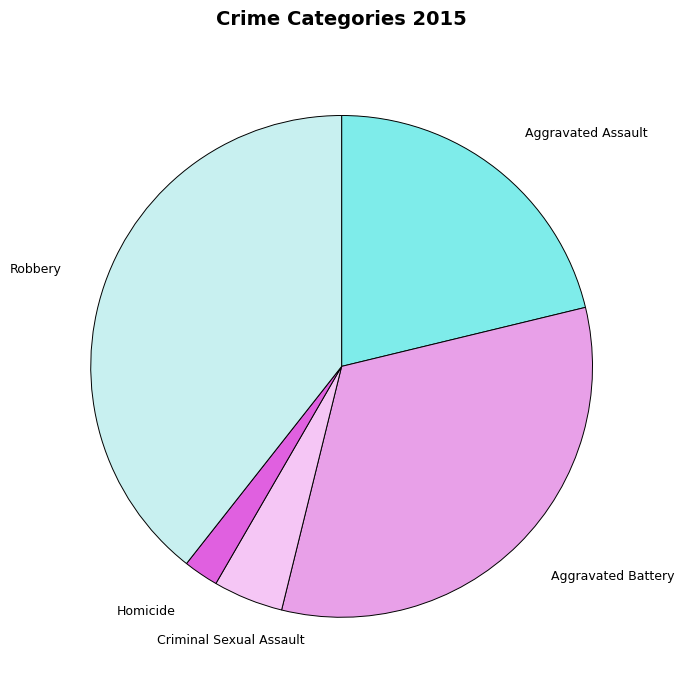

Approximately how many times larger is the value at Aggravated Assault compared to Robbery?

0.5